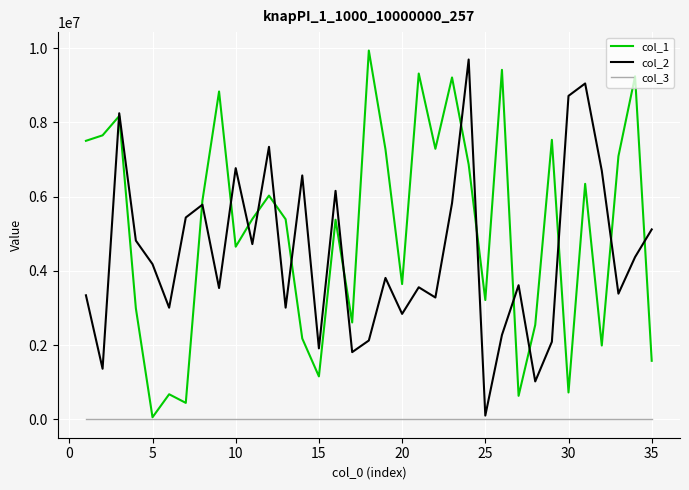

What is the difference between the second highest and second lowest values in the col_2 series?

8026318